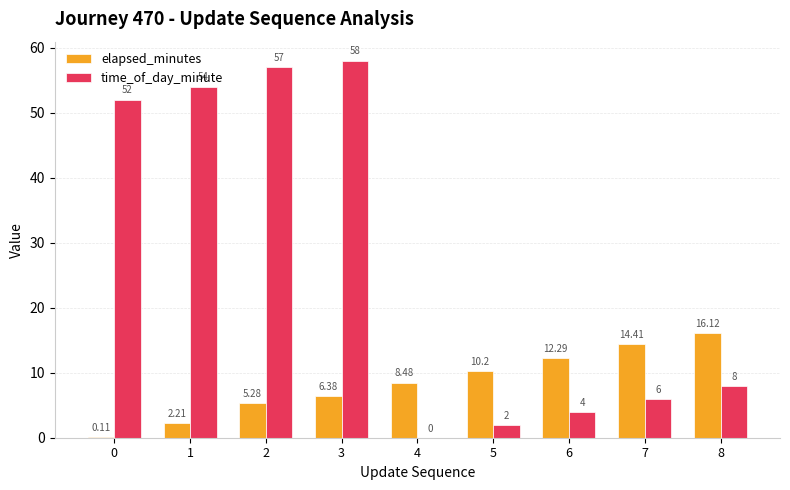

What are all the series names shown in the legend?

elapsed_minutes, time_of_day_minute